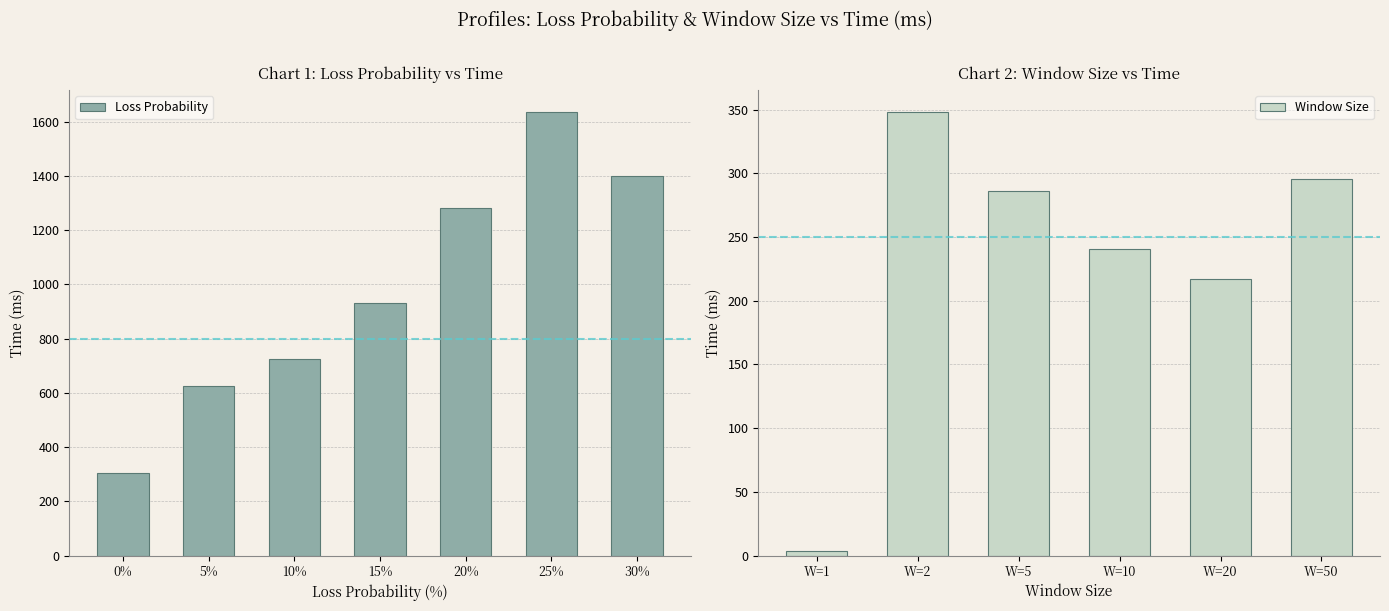

What is the change in value from 0% to 25%?

+1330